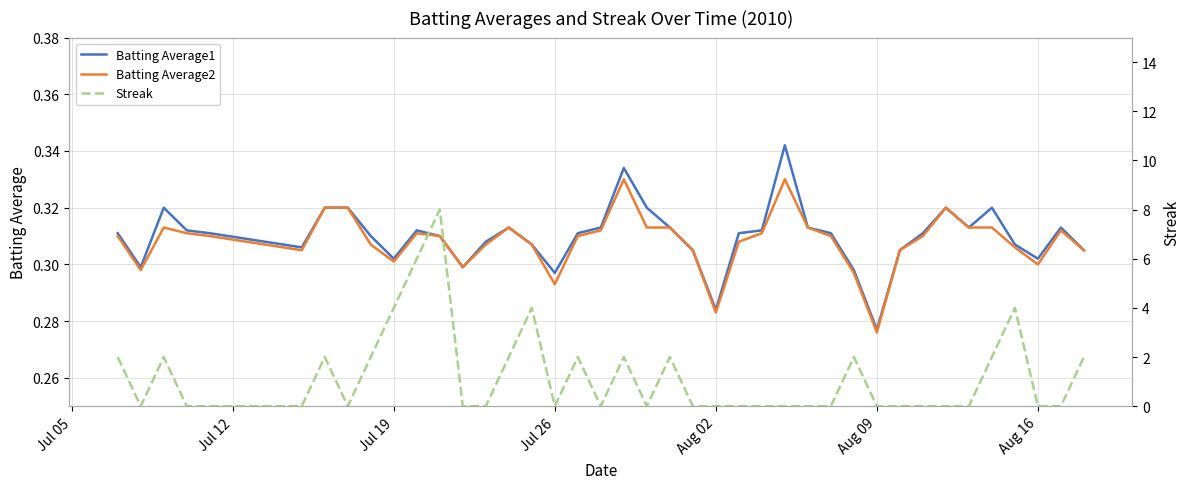

Count the number of categories in the chart.

40